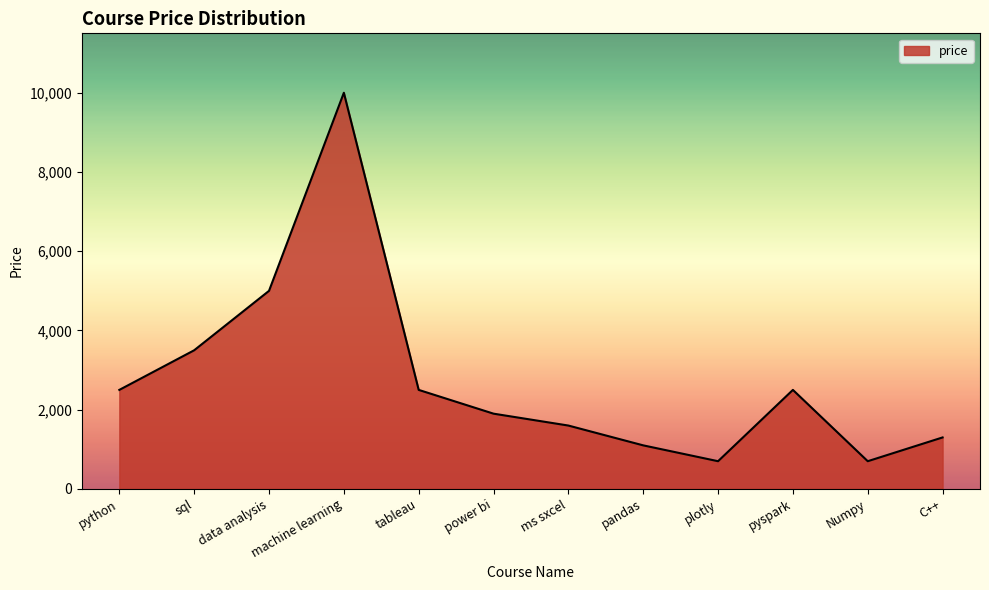

Read the value at plotly.

699